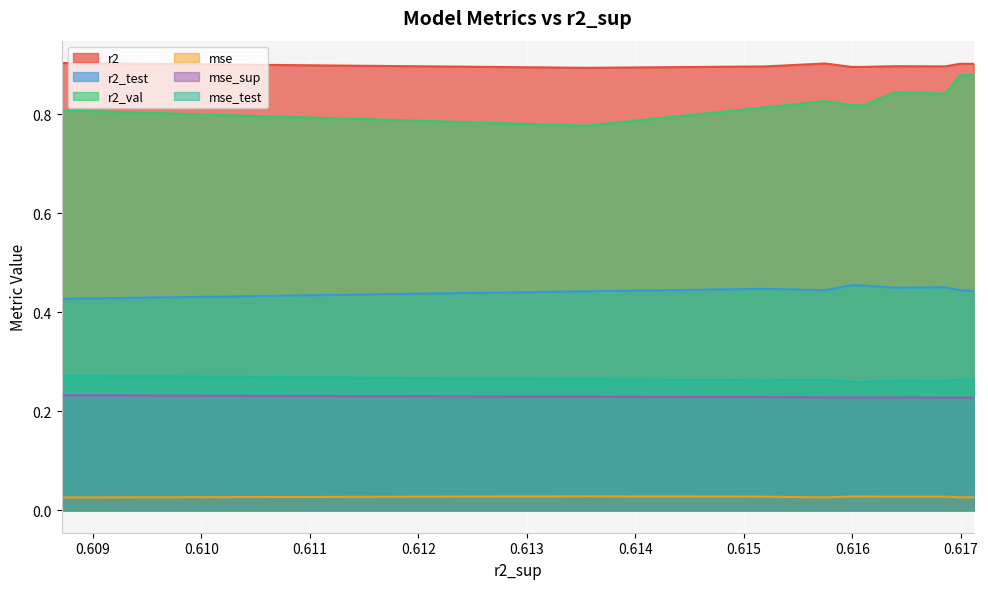

Which series has the widest spread of values?

r2_val